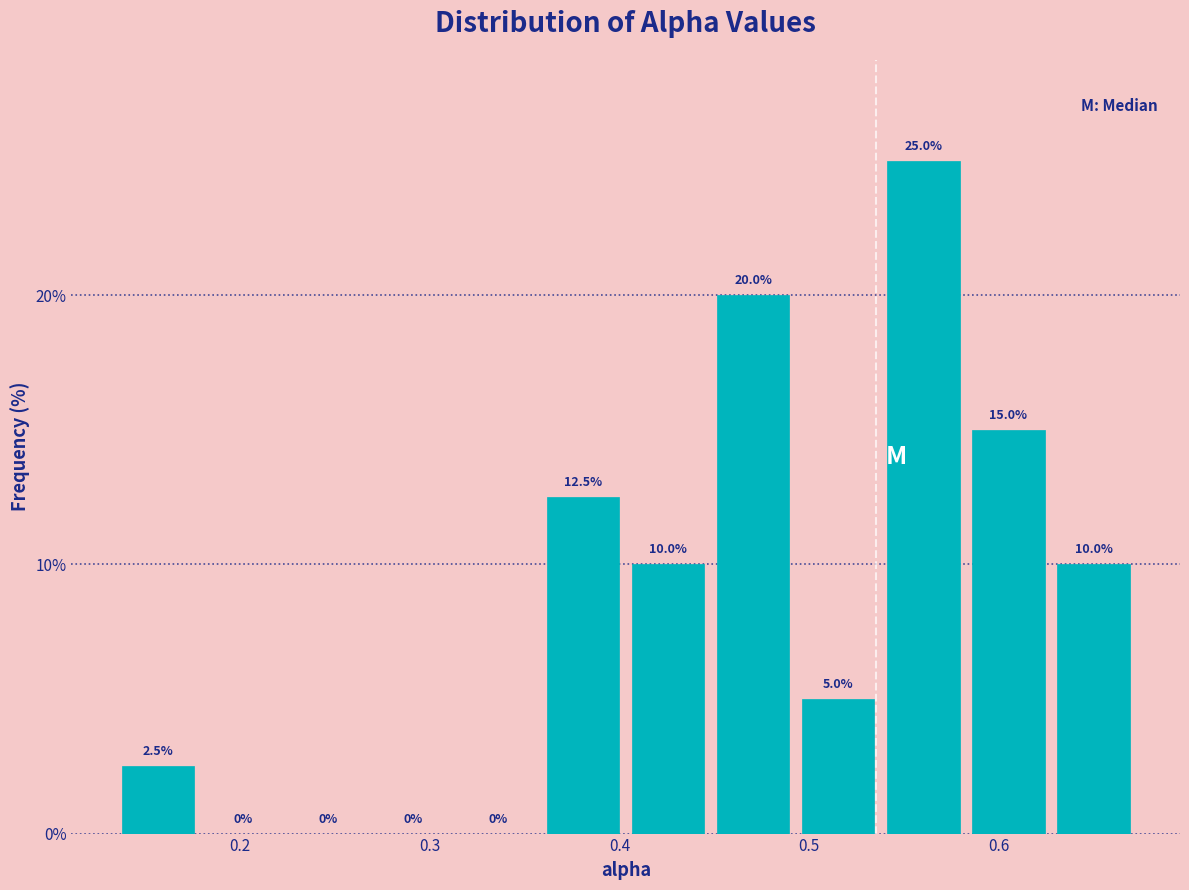

Reading left to right, list every bar in this chart as the range it spans on the x-axis followed by its height. The bar edges are not printed on the chart, so give them approximately, as read against the axis.

0.13 to 0.18: 2.5
0.18 to 0.22: 0.0
0.22 to 0.27: 0.0
0.27 to 0.31: 0.0
0.31 to 0.36: 0.0
0.36 to 0.40: 12.5
0.40 to 0.45: 10.0
0.45 to 0.49: 20.0
0.49 to 0.54: 5.0
0.54 to 0.58: 25.0
0.58 to 0.63: 15.0
0.63 to 0.67: 10.0